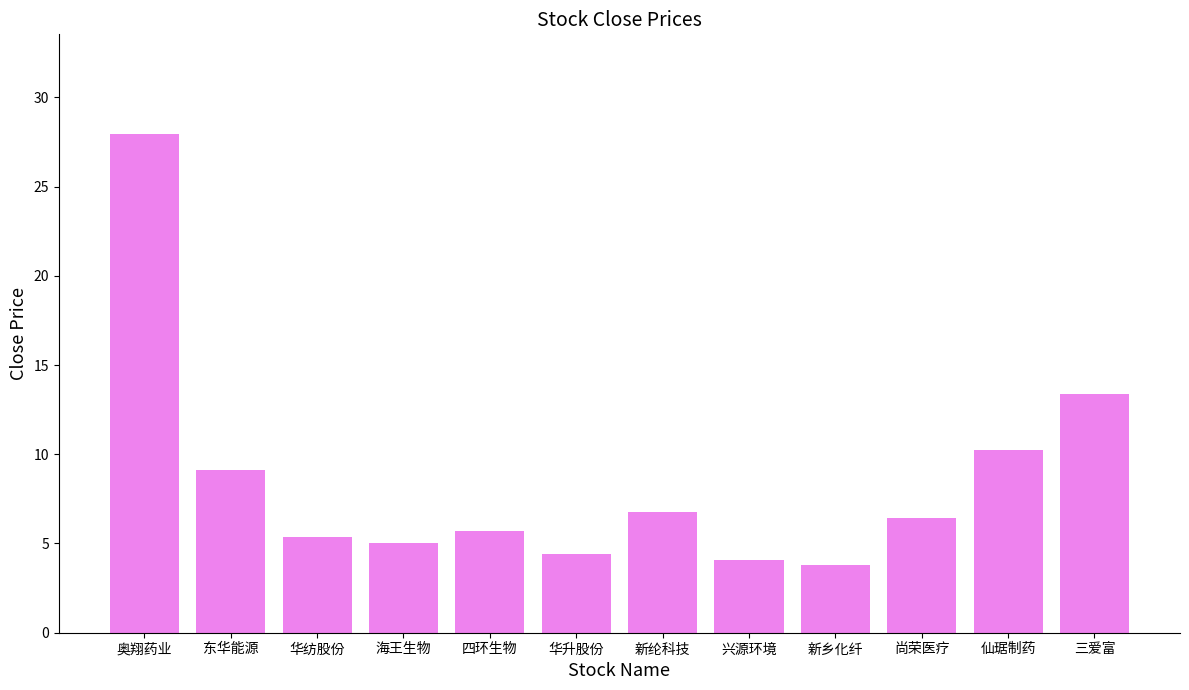

Read the value at 新纶科技.

6.8